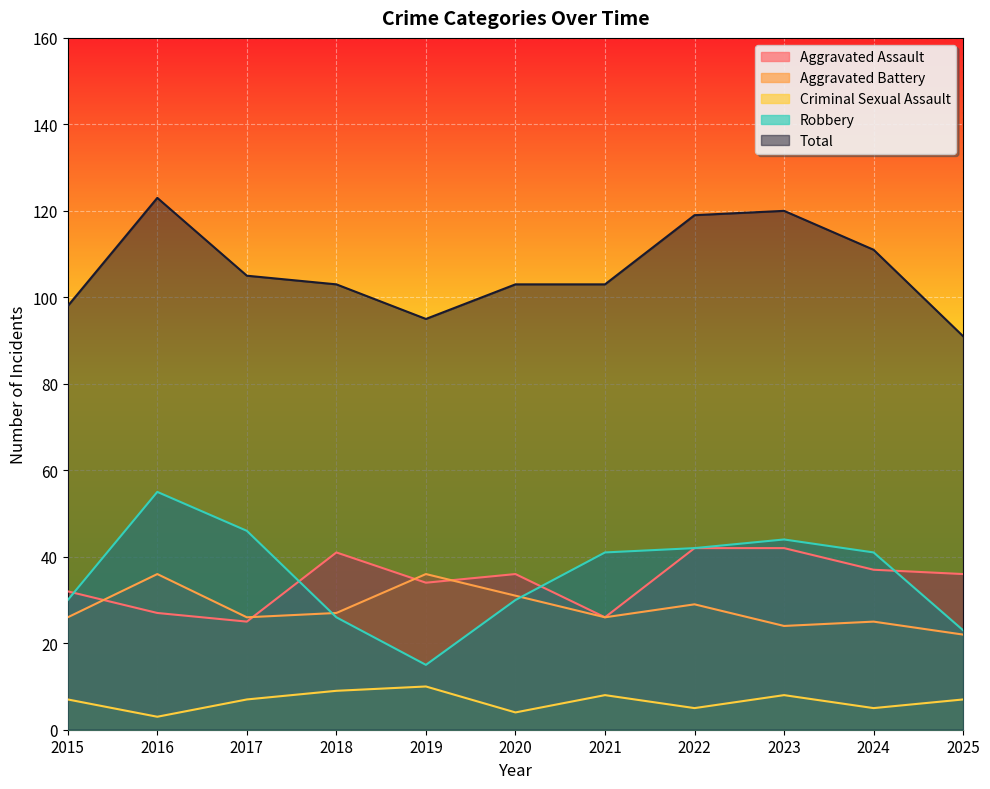

Reading left to right, extract all data points from this chart.

Aggravated Assault: 32	27	25	41	34	36	26	42	42	37	36
Aggravated Battery: 26	36	26	27	36	31	26	29	24	25	22
Criminal Sexual Assault: 7	3	7	9	10	4	8	5	8	5	7
Robbery: 30	55	46	26	15	30	41	42	44	41	23
Total: 98	123	105	103	95	103	103	119	120	111	91